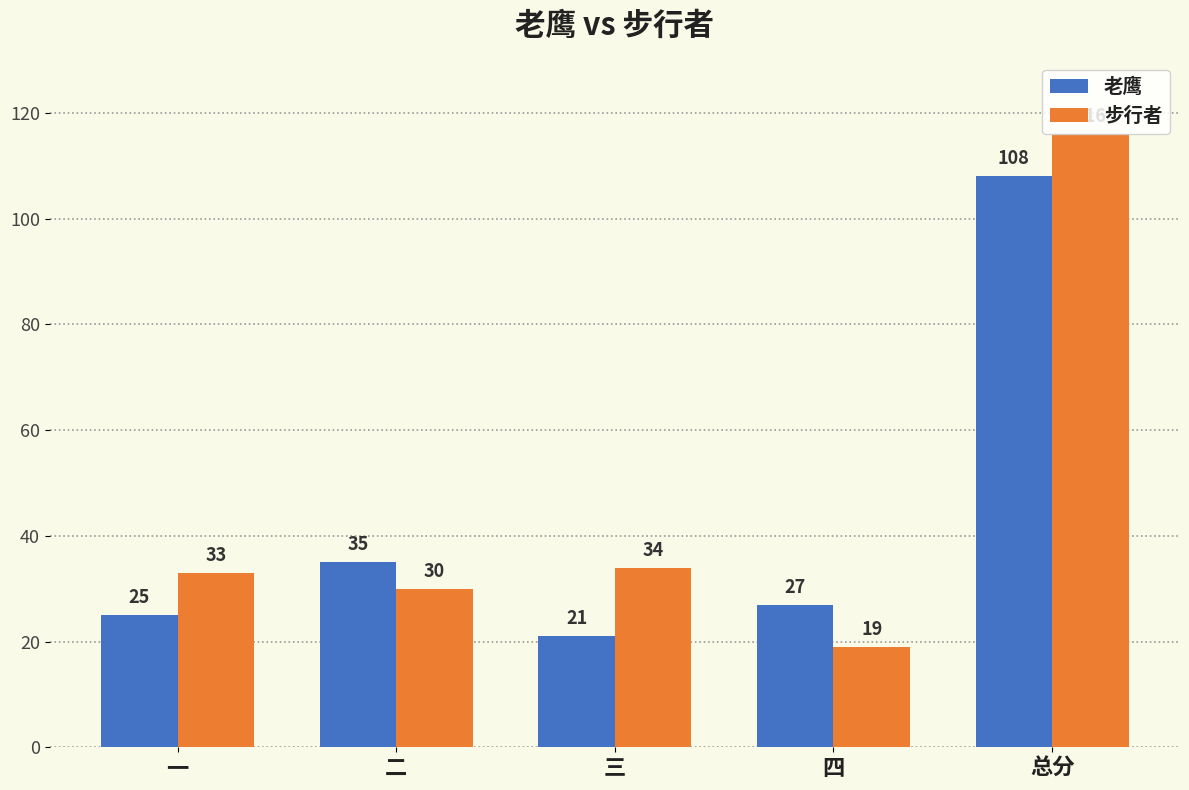

What is the spread (max minus min) of values at 二?

5